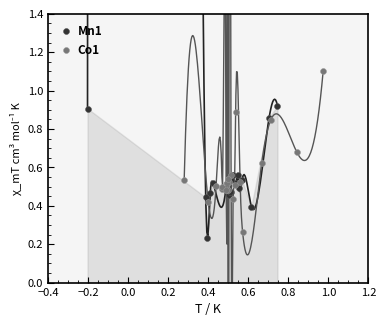

Which series has the widest spread of Y values?

Co1